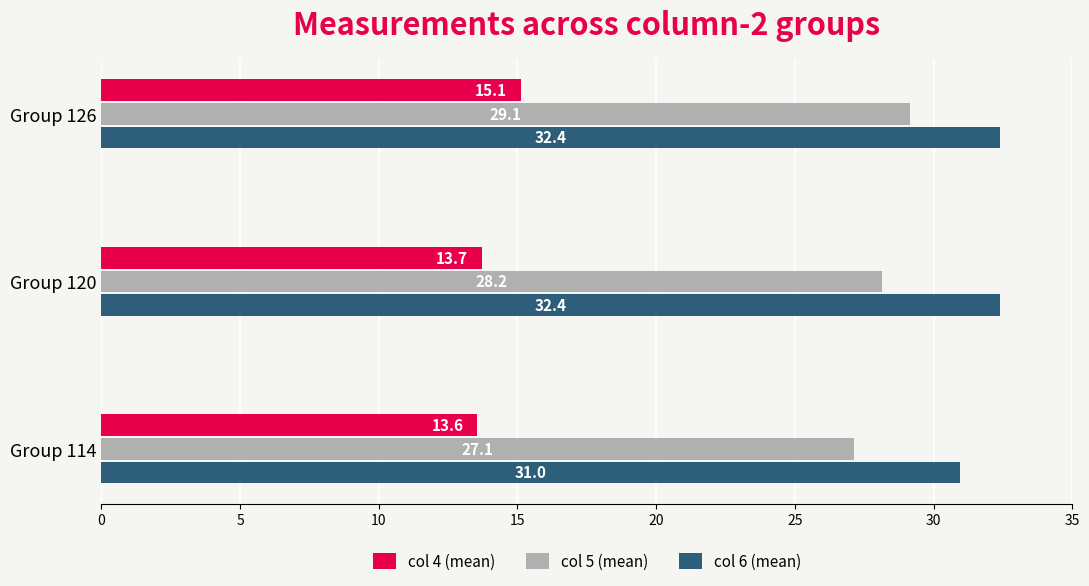

At which category is the sum across all series the highest?

Group 126